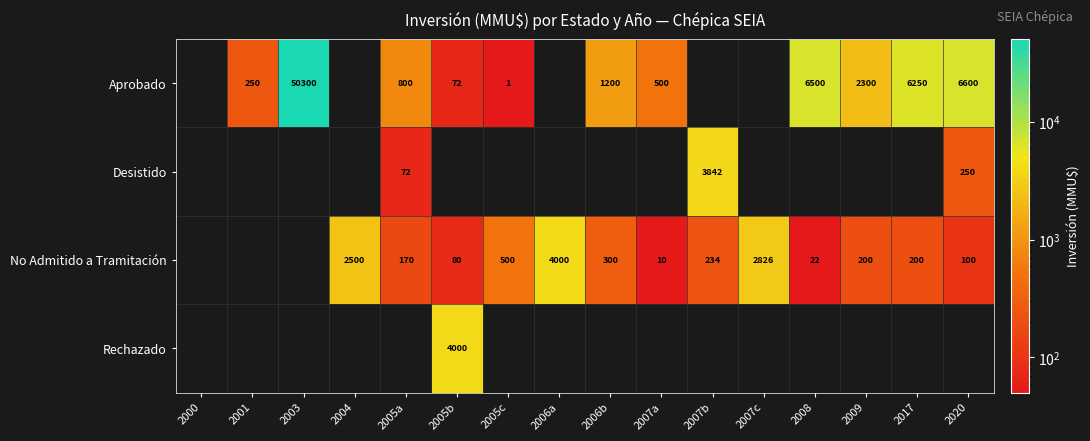

True or false: Aprobado has a value of 111 at 2005b.

False